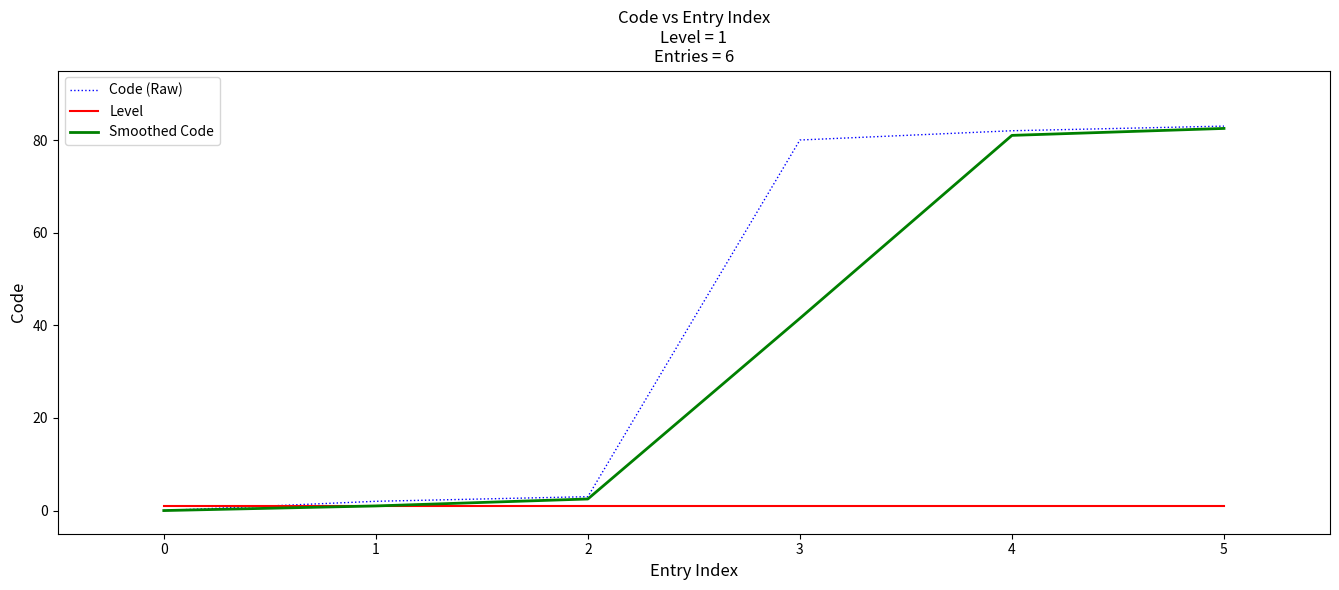

Does the chart display data point markers on the line(s)?

No